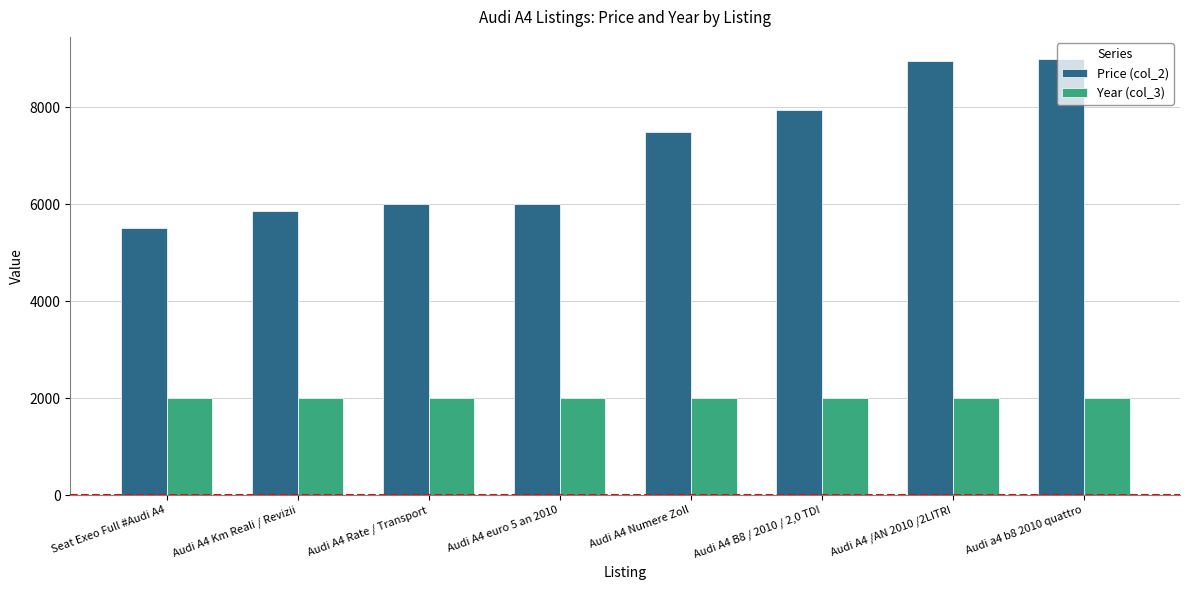

What is the label of the 3rd bar from the right?

Audi A4 B8 / 2010 / 2,0 TDI